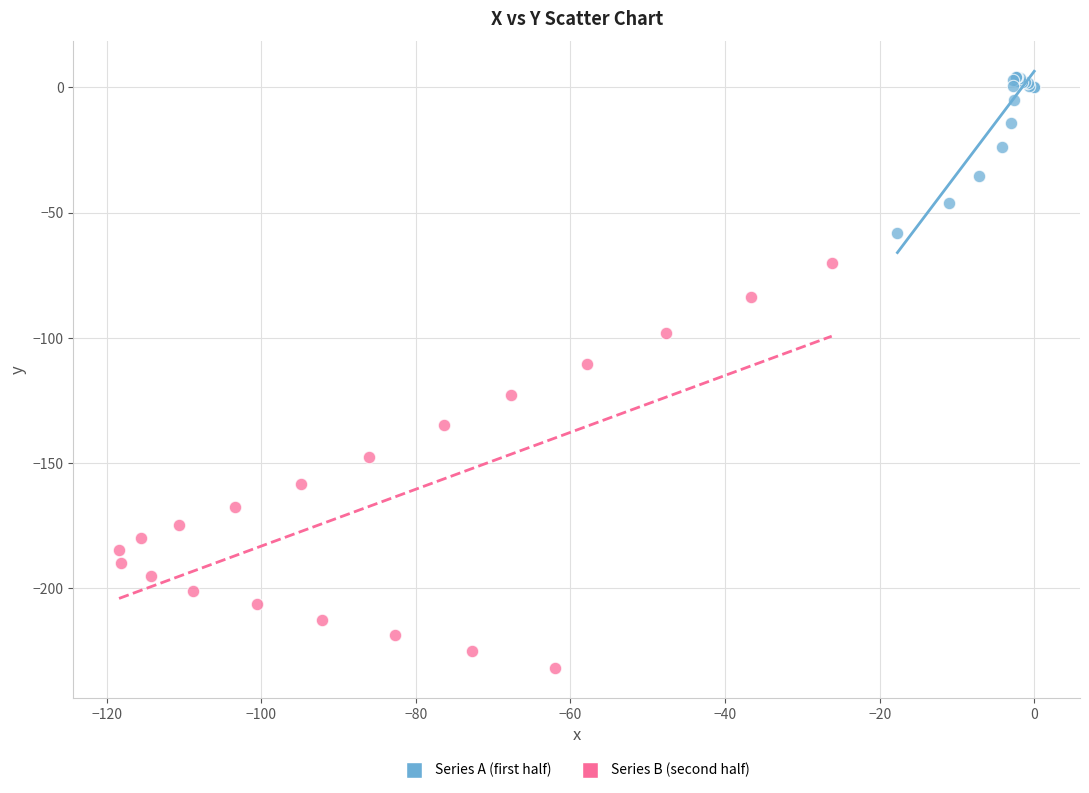

Which series has the widest spread of Y values?

Series B (second half)